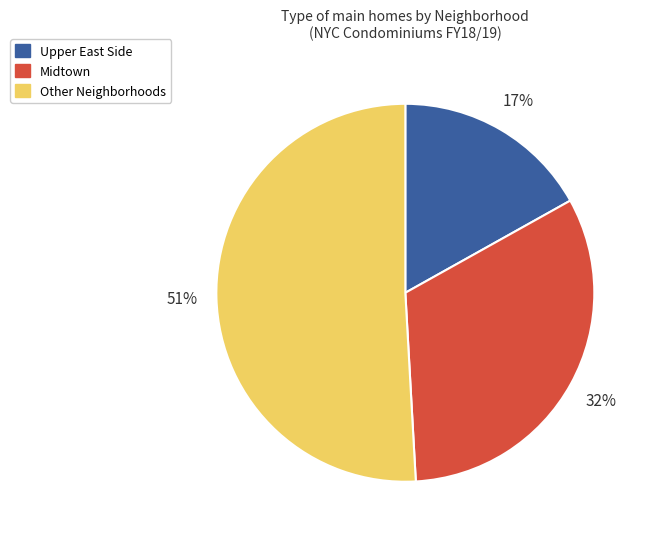

Is there a majority slice in this chart?

Yes